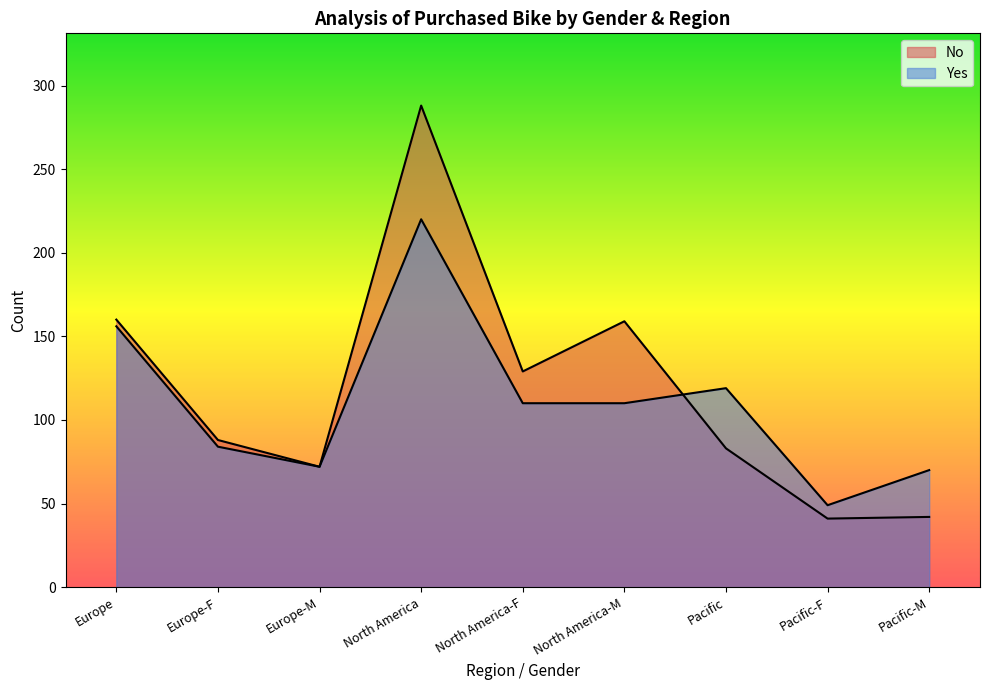

What is the total value across all series at North America?

508